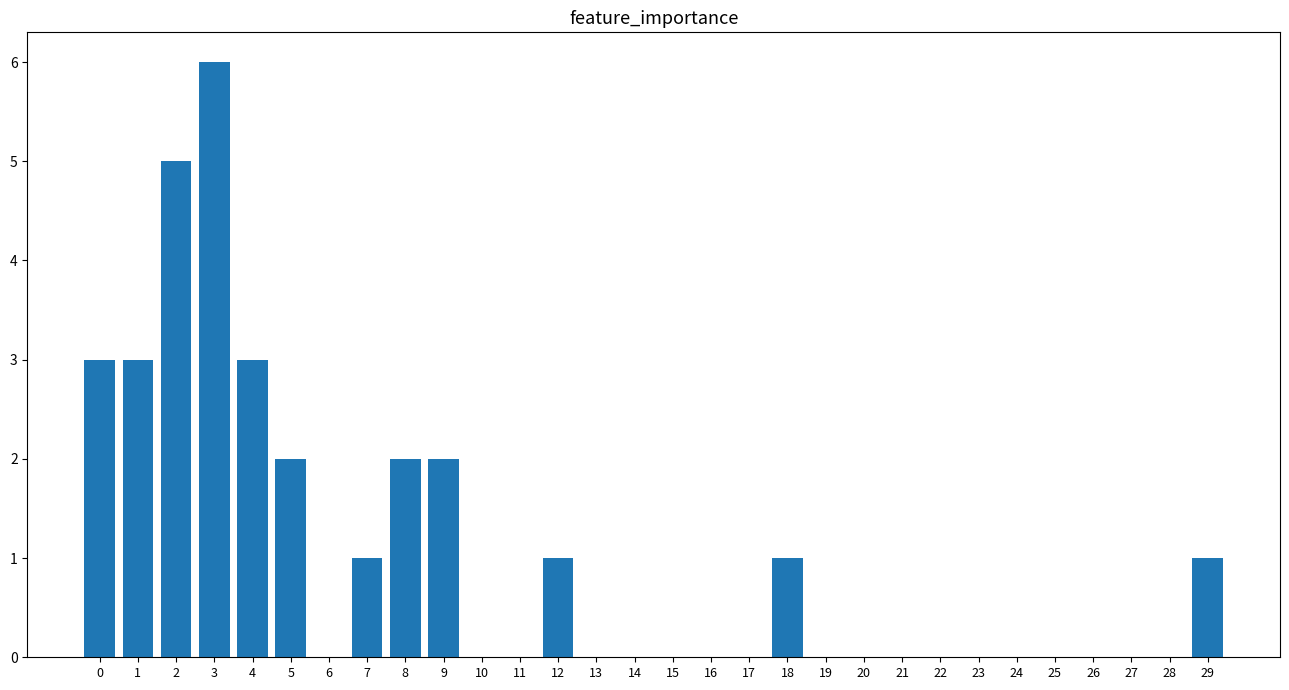

Reading left to right, what are all the values shown in this chart?

0=3	1=3	2=5	3=6	4=3	5=2	6=0	7=1	8=2	9=2	10=0	11=0	12=1	13=0	14=0	15=0	16=0	17=0	18=1	19=0	20=0	21=0	22=0	23=0	24=0	25=0	26=0	27=0	28=0	29=1